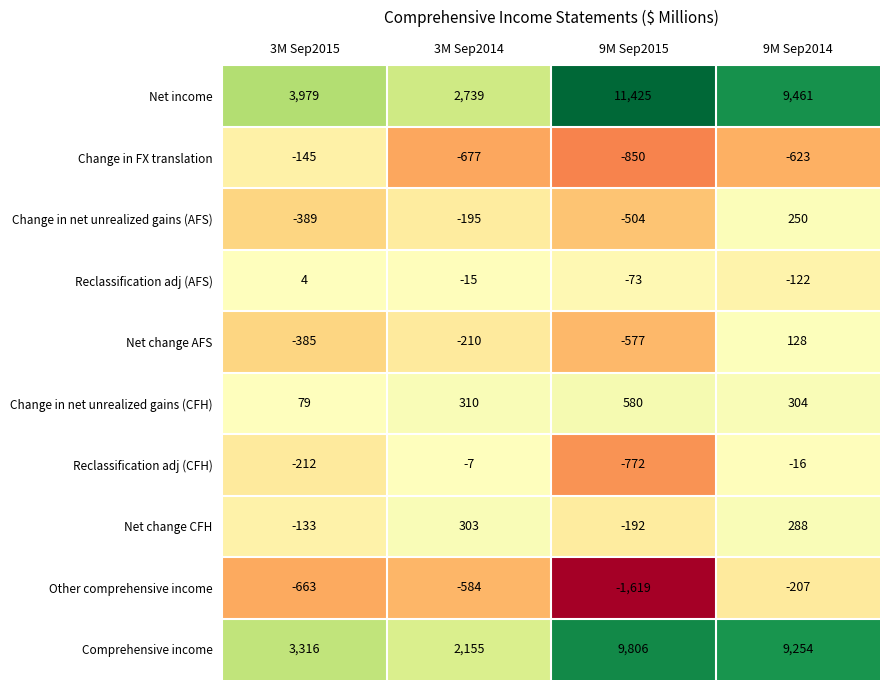

What is the sum of all Change in FX translation values?

-2295